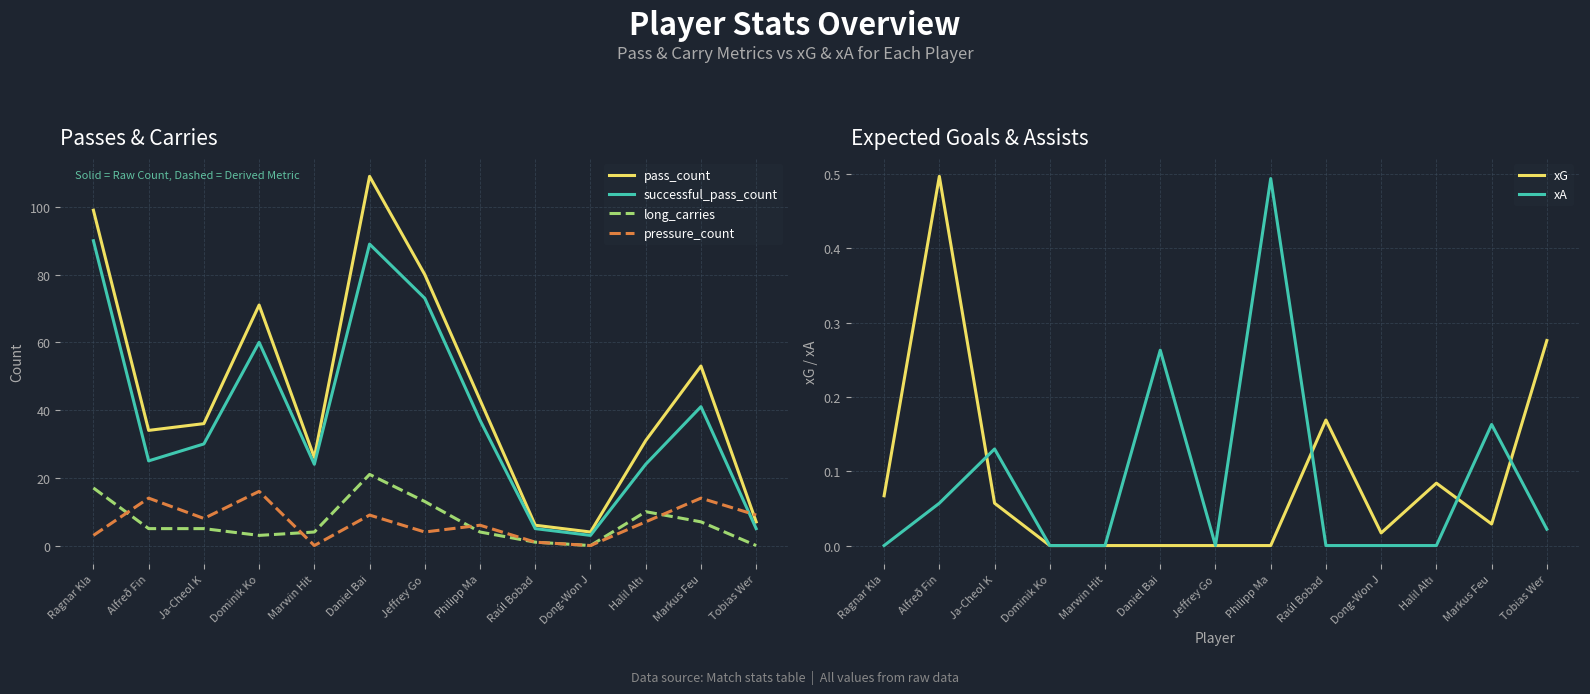

What is the sum of the pass_count values at Dominik Ko and Daniel Bai?

180